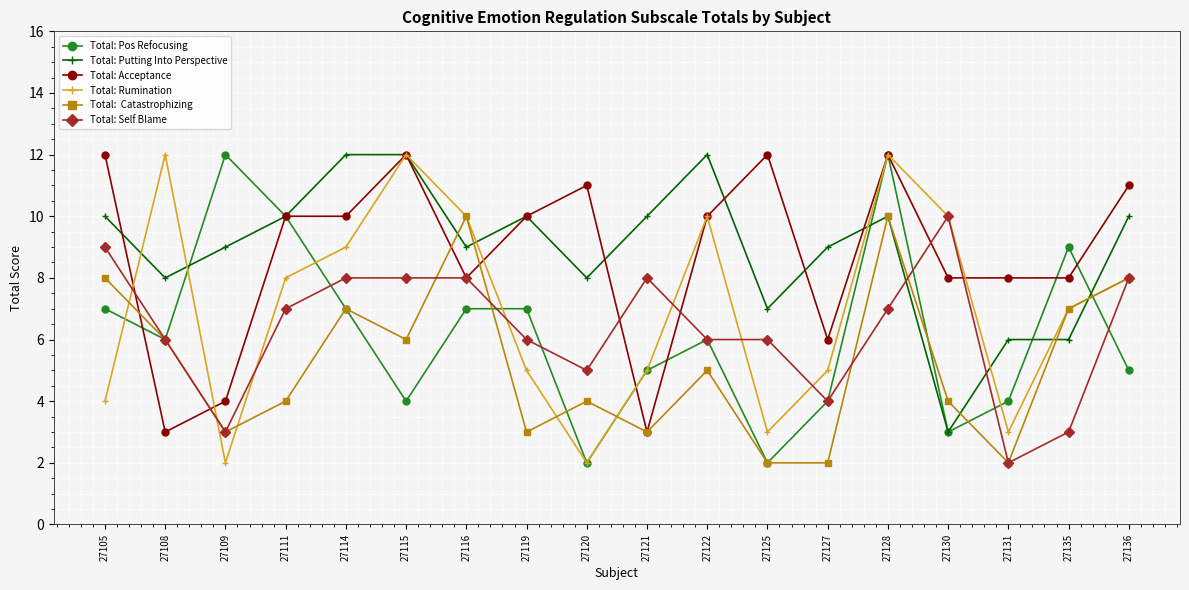

What is the difference between the highest and lowest values at 27116?

3